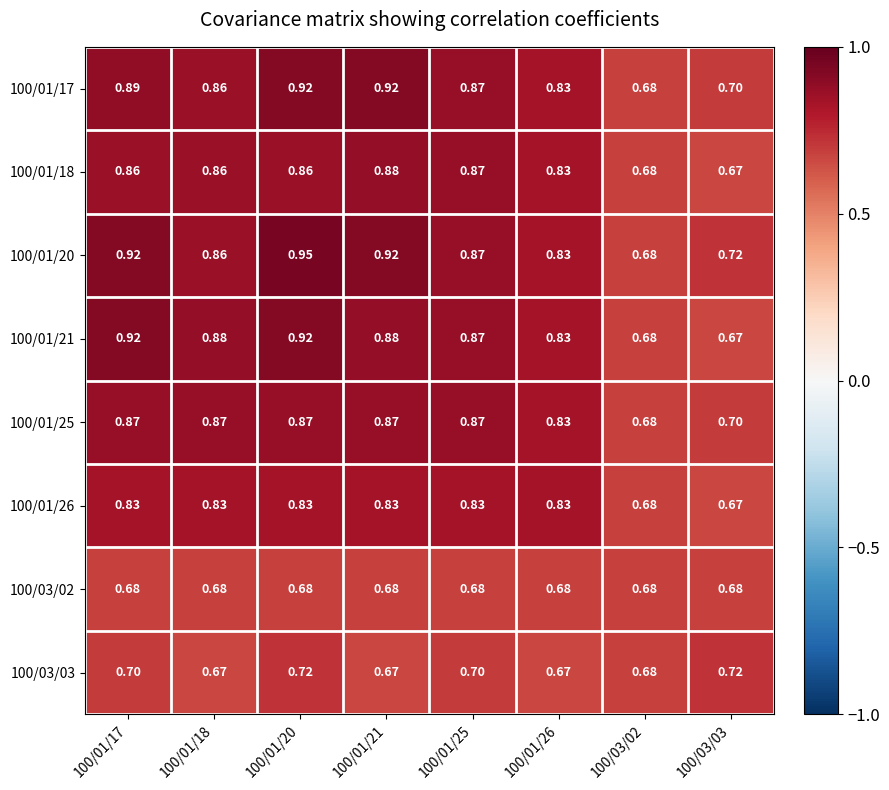

At how many categories does at least one series exceed 0?

8